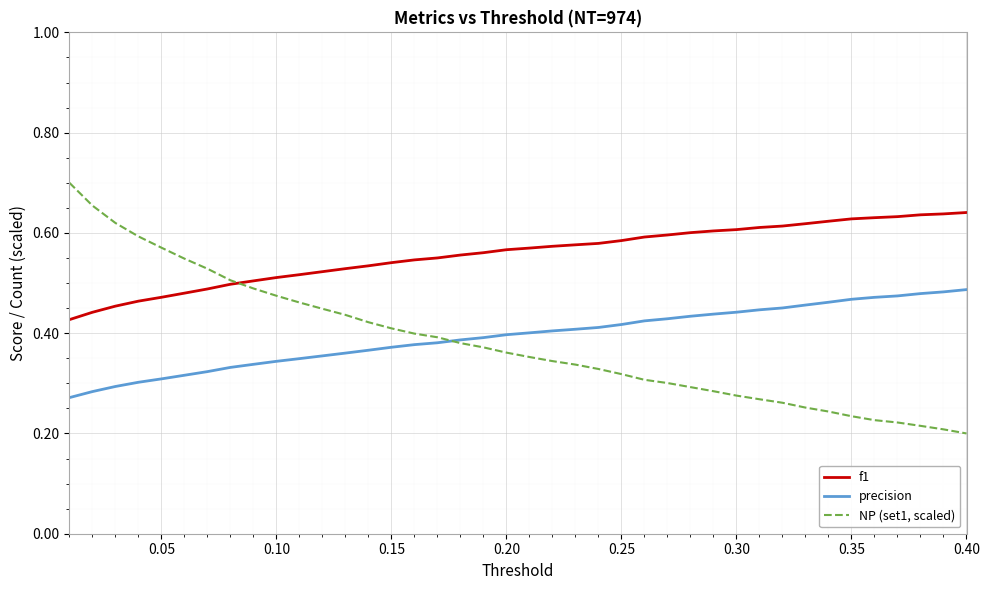

Which series has the largest range (max minus min)?

NP (set1, scaled)